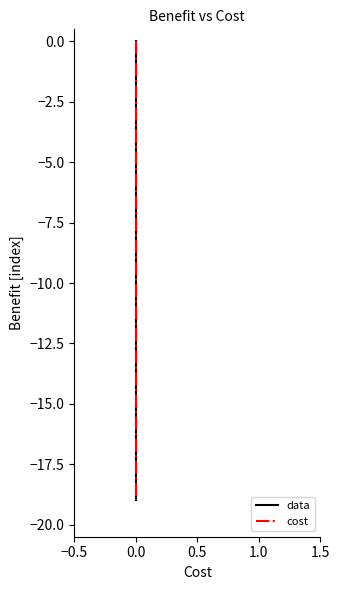

What is the value of the cost point at the 17th from the left?

-16